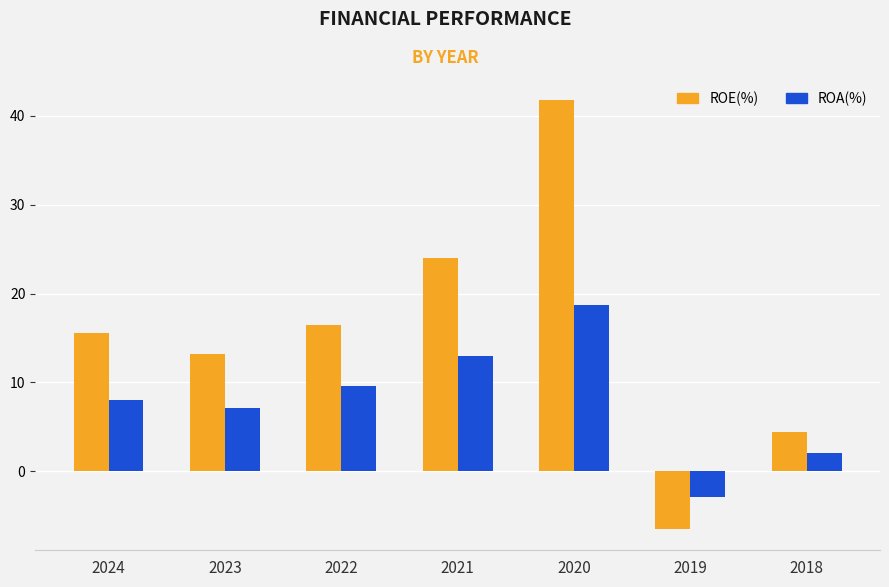

Rank the categories by ROA(%) value from highest to lowest.

2020, 2021, 2022, 2024, 2023, 2018, 2019